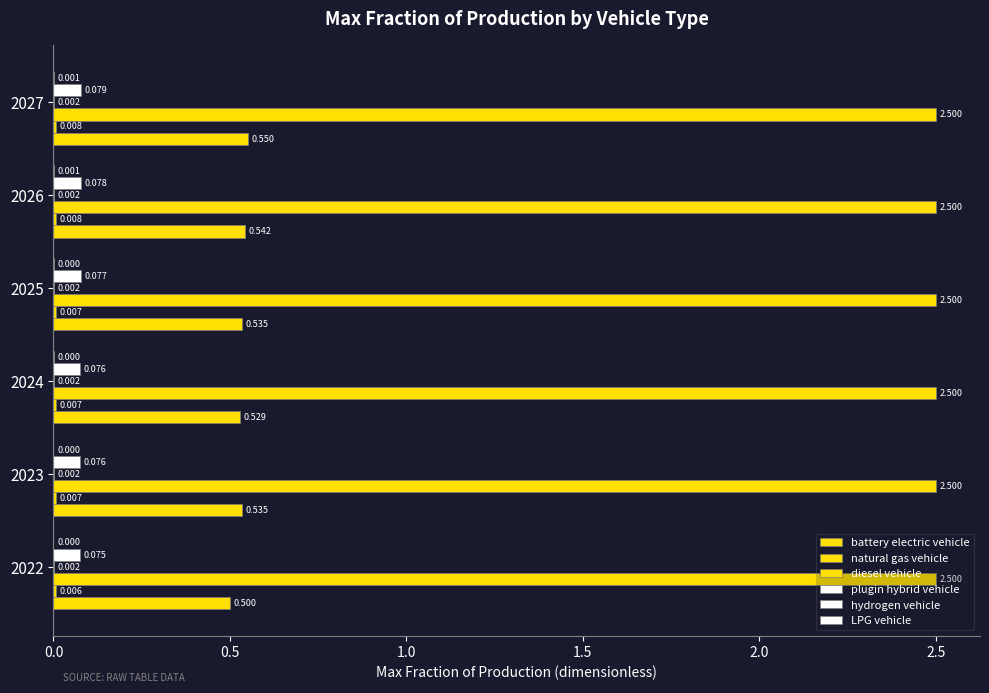

Count the number of categories in the chart.

6